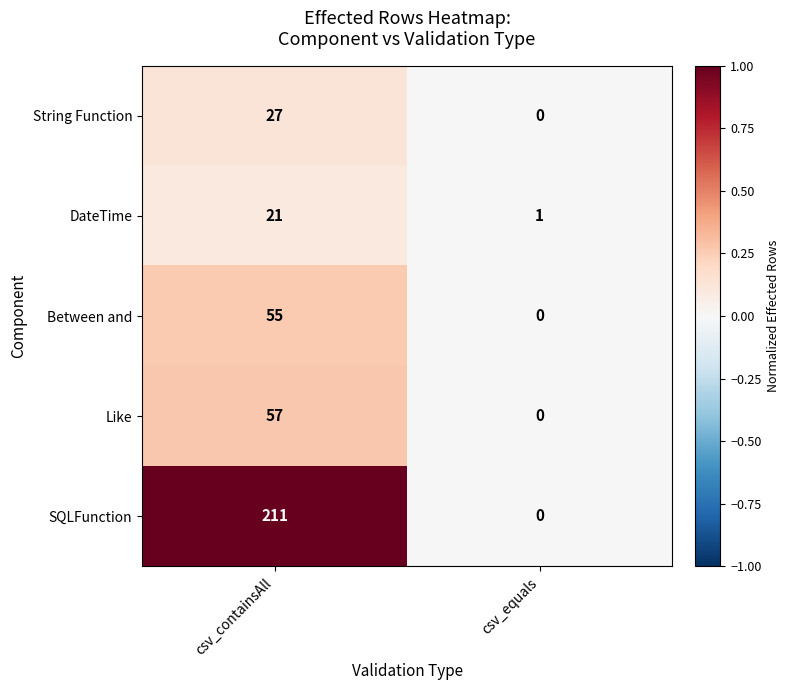

Reading right to left, extract all data points from this chart.

String Function: 0	27
DateTime: 1	21
Between and: 0	55
Like: 0	57
SQLFunction: 0	211